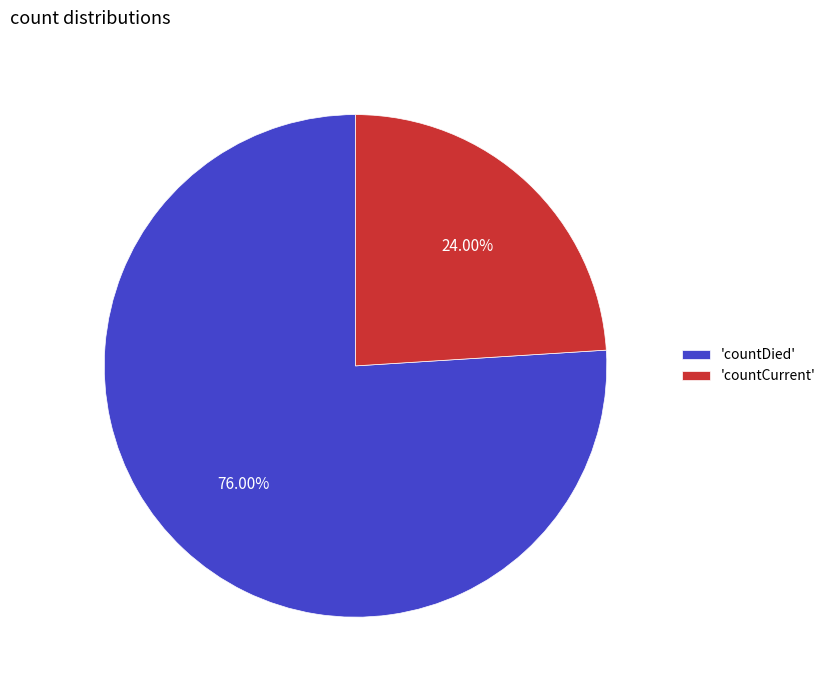

Rank the categories by value from lowest to highest.

'countCurrent', 'countDied'